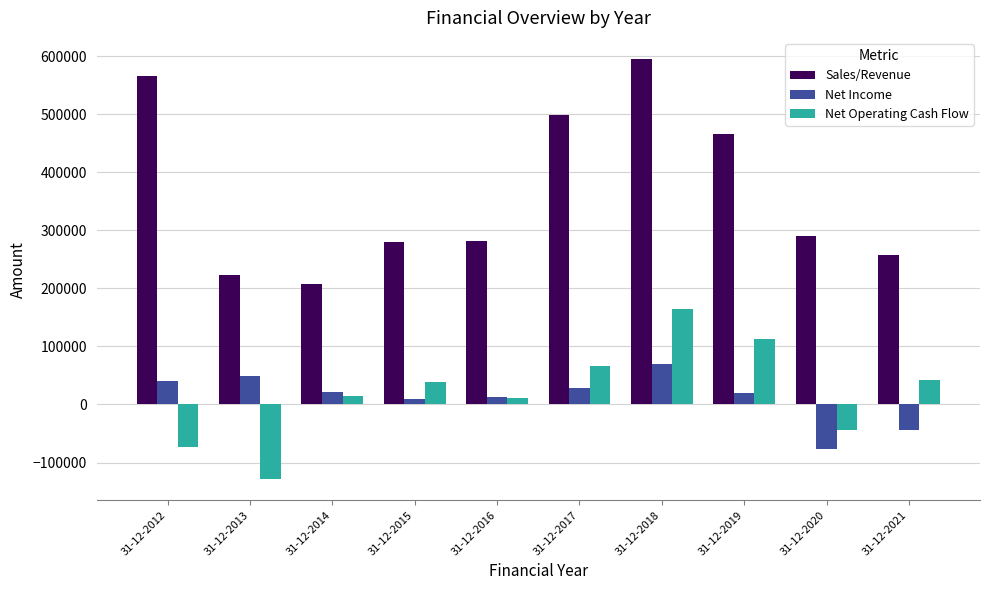

What is the smallest value displayed?

-128809.3